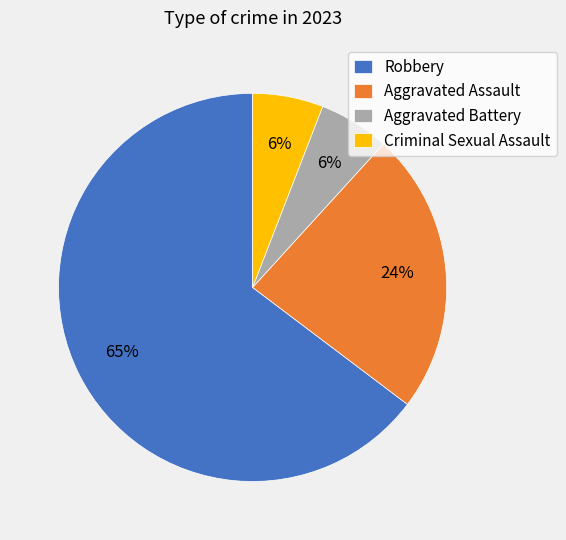

Do Aggravated Battery and Aggravated Assault together represent more than half of the pie?

No